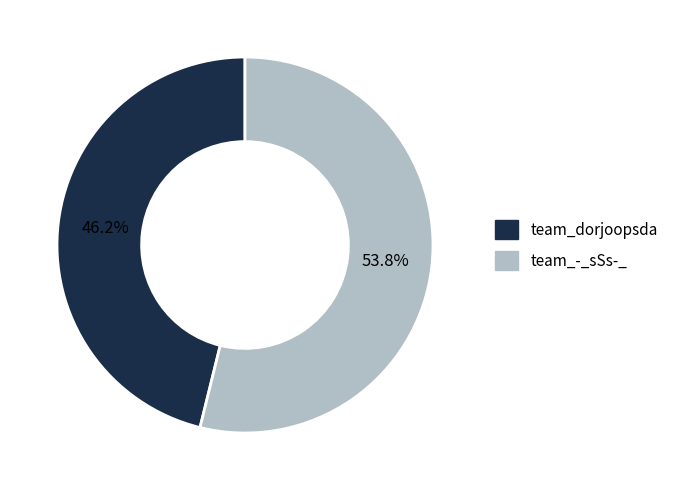

What portion of the pie excludes team_-_sSs-_?

46.2%